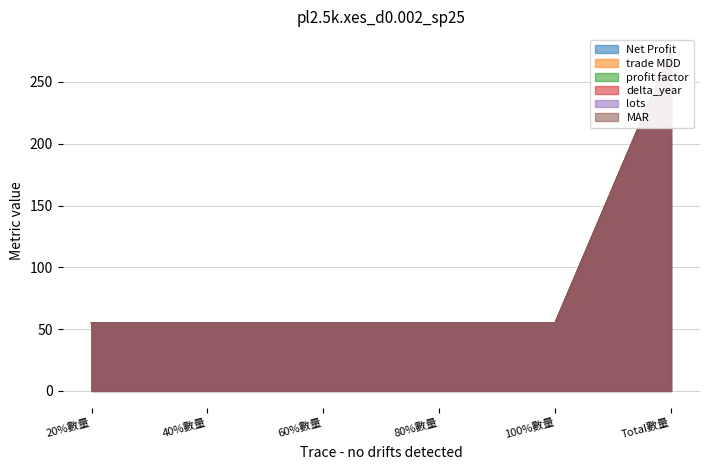

How many lines are shown in the chart?

6